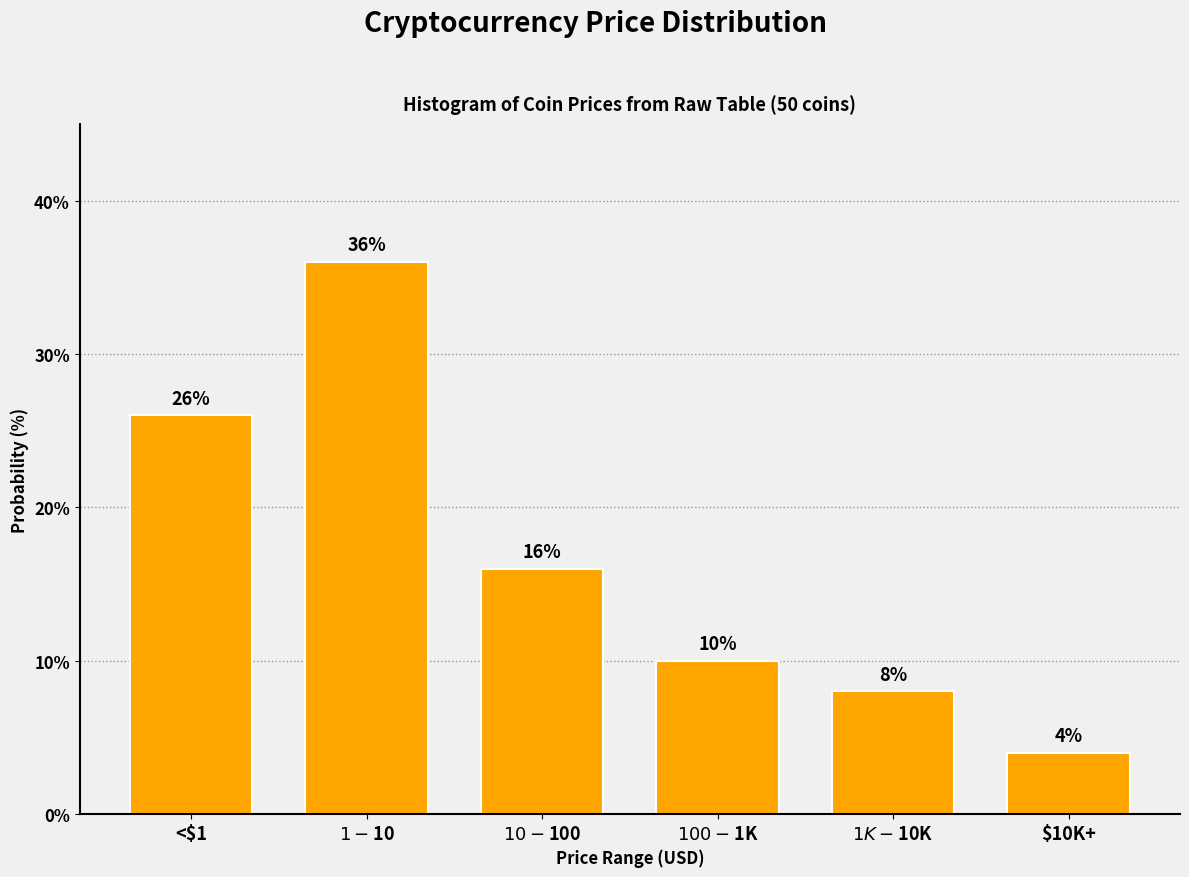

Reading left to right, extract all data points from this chart.

26	36	16	10	8	4